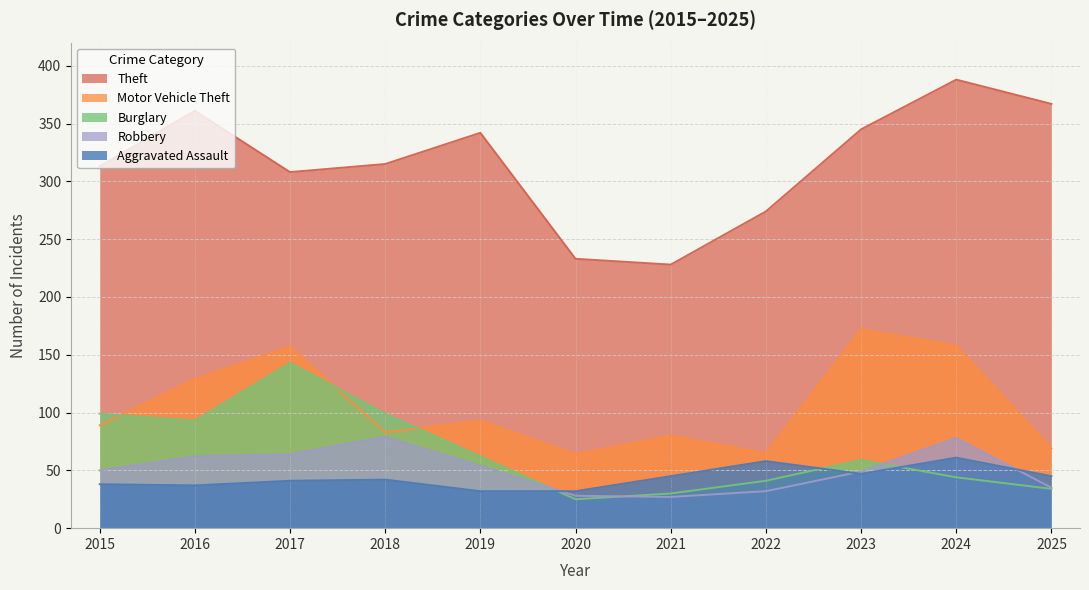

The Robbery series shows 17 at 2025. True or false?

False